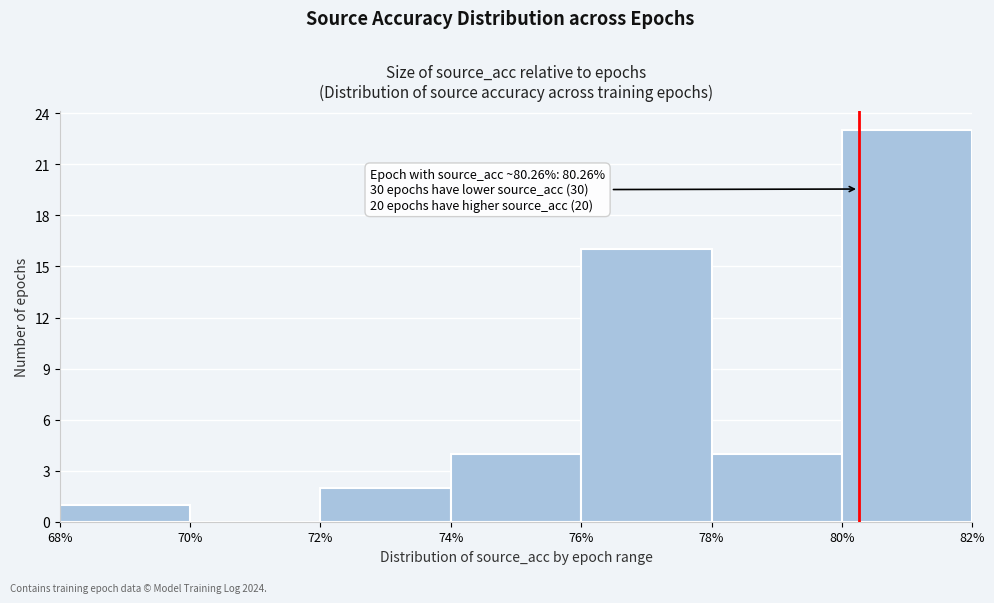

Which range on the x-axis has the tallest bar?

80% to 82%